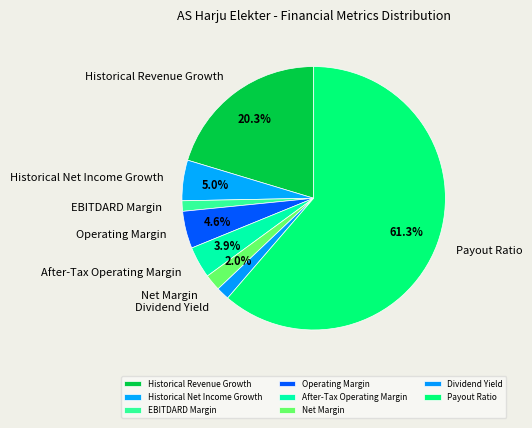

Which has a higher value, Net Margin or Payout Ratio?

Payout Ratio